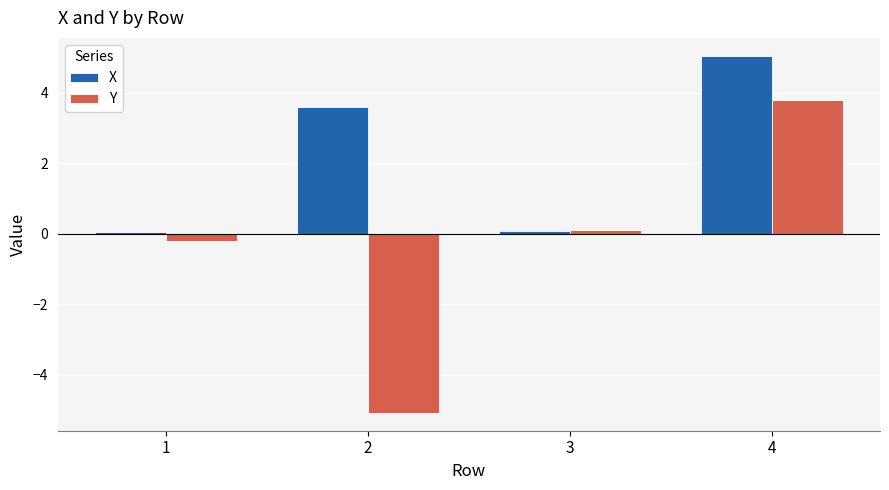

What is the sum of the X values at 4 and 3?

5.1